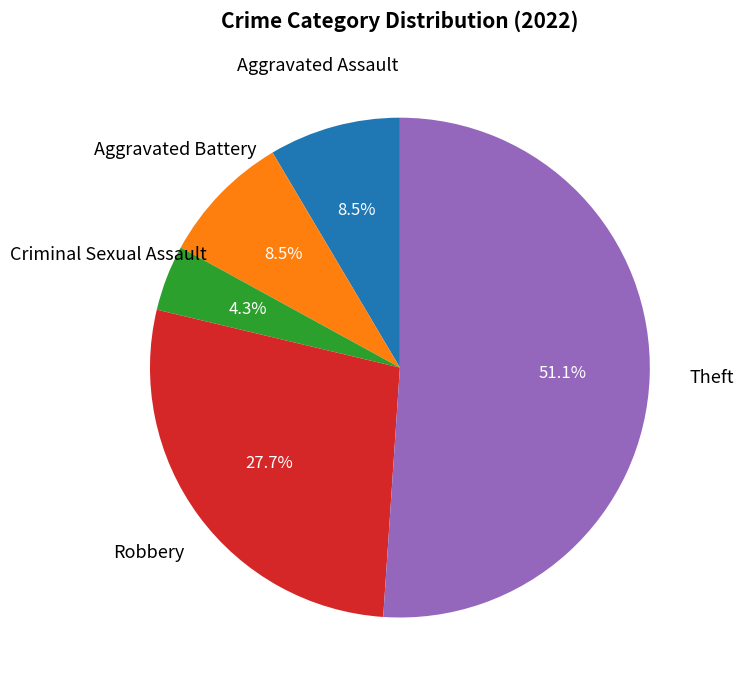

Does any single category account for the majority?

Yes